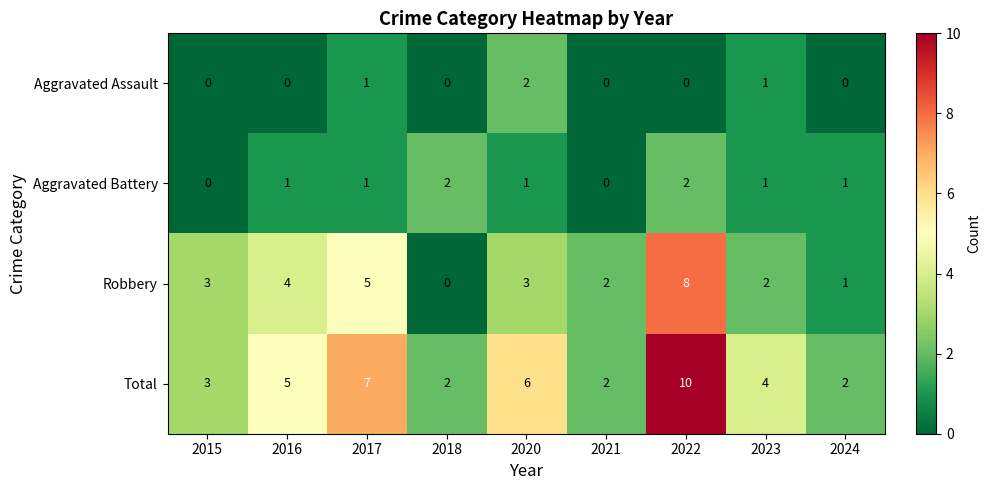

What is the difference between the highest and lowest values at 2017?

6